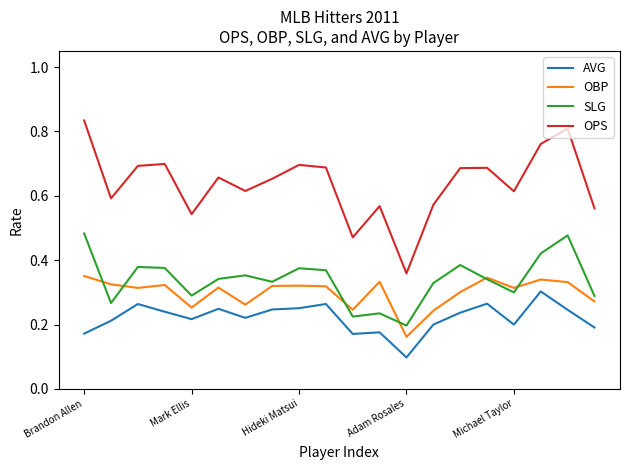

Which series has the largest total across all categories?

OPS